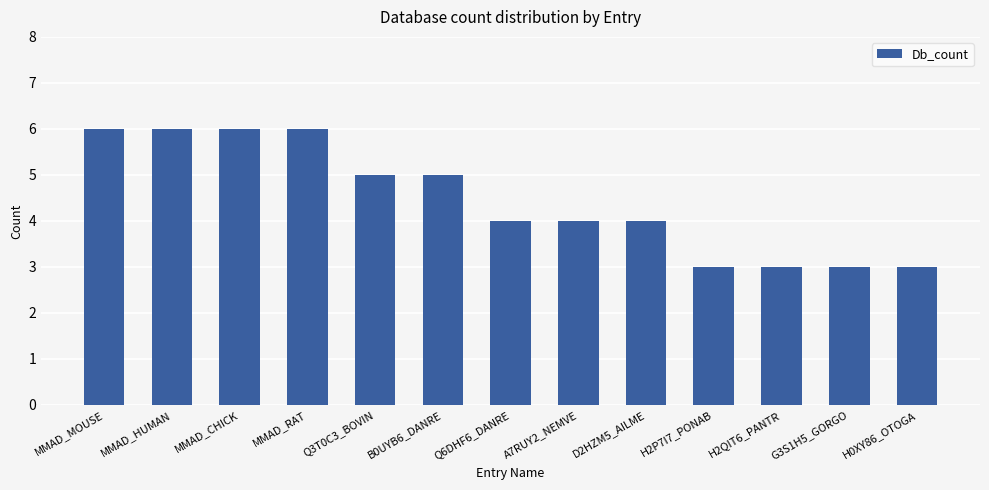

How many categories are shown in the chart?

13